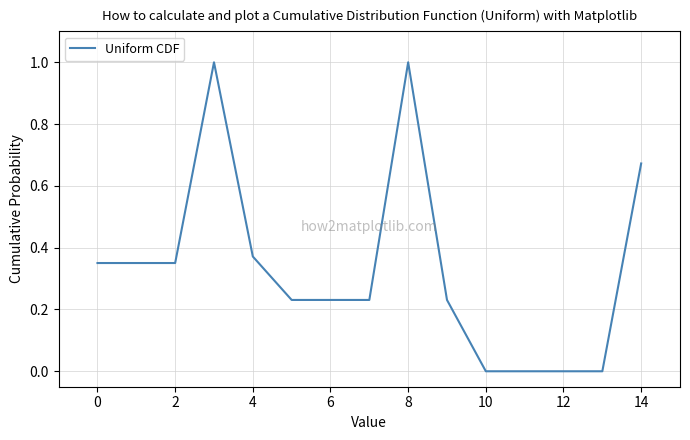

What is the greatest value displayed?

1.0